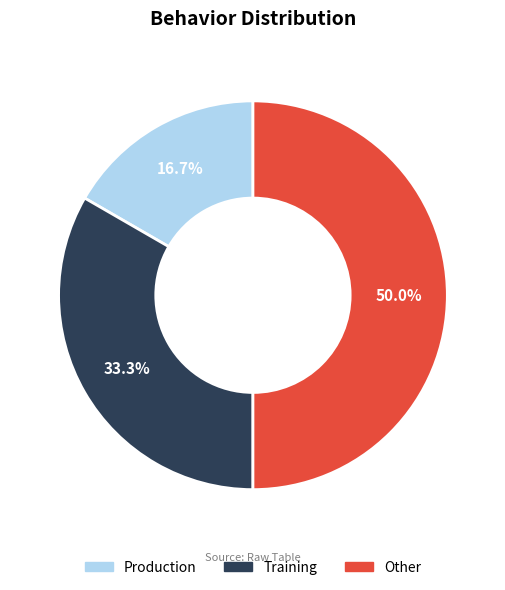

To the nearest percent, what is the combined percentage of Other and Training?

83%